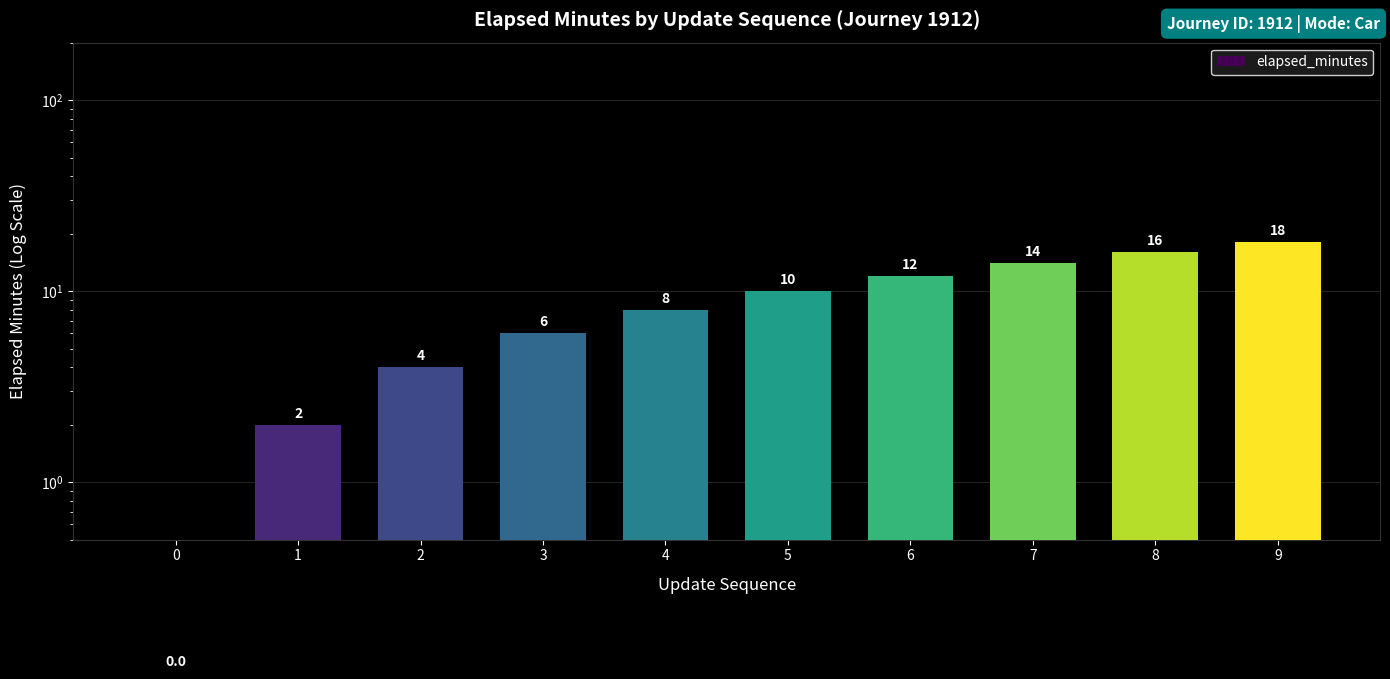

Which label corresponds to the largest value in the chart?

9